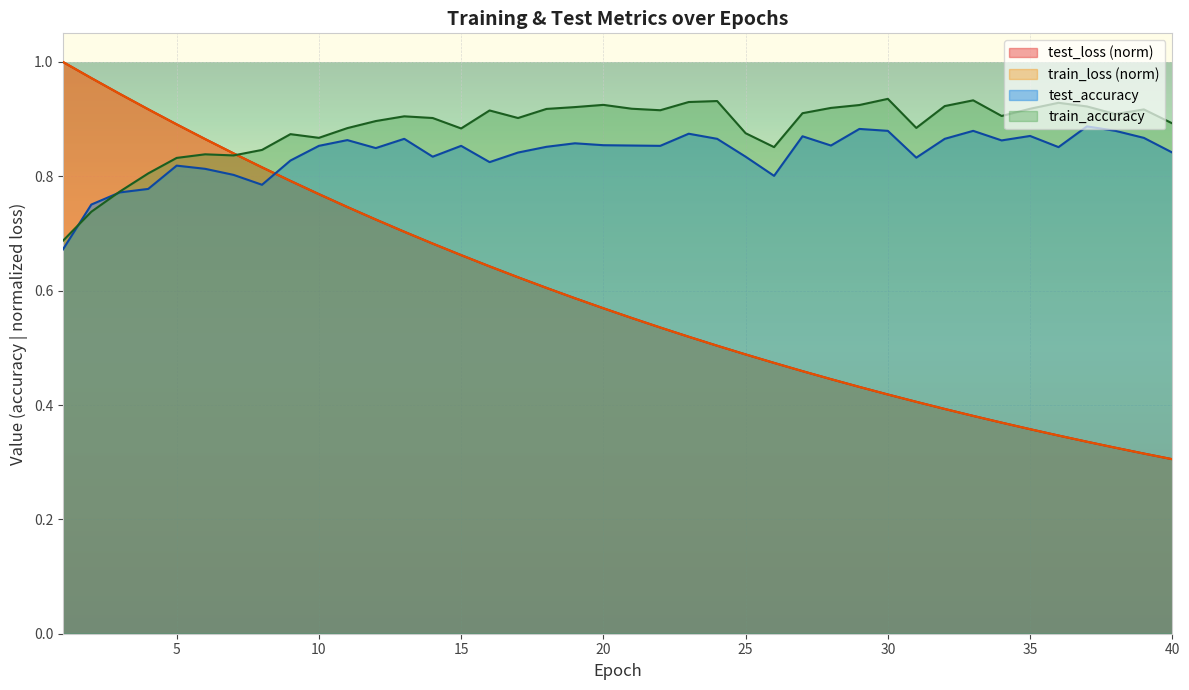

At how many categories does at least one series exceed 0?

40